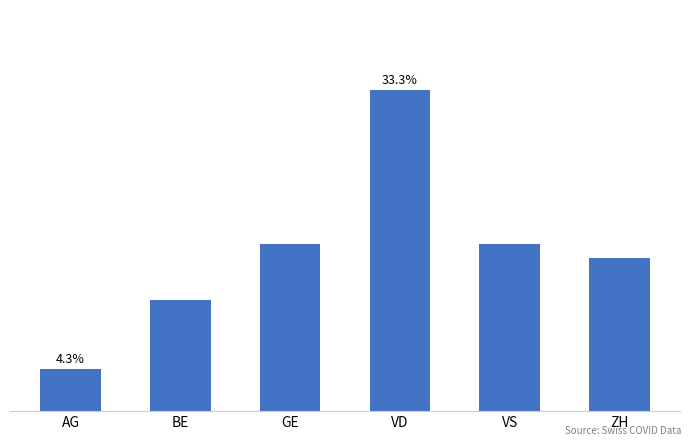

At which label is the value closest to 13?

GE